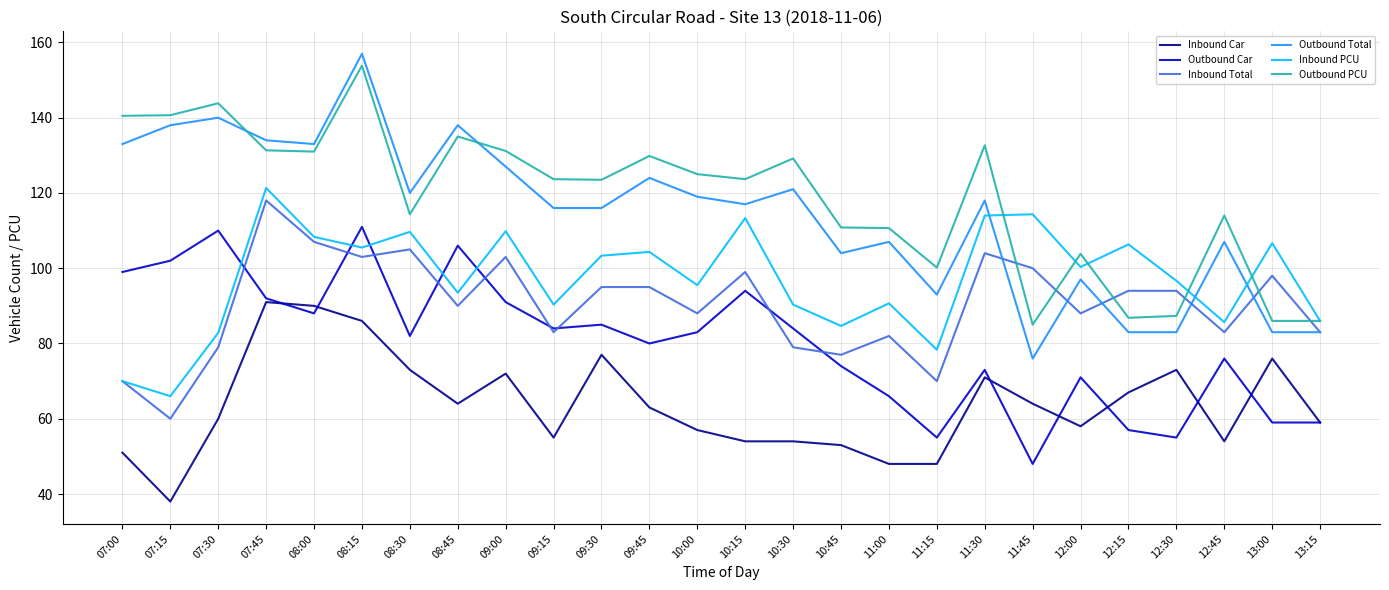

What are all the series names shown in the legend?

Inbound Car, Outbound Car, Inbound Total, Outbound Total, Inbound PCU, Outbound PCU